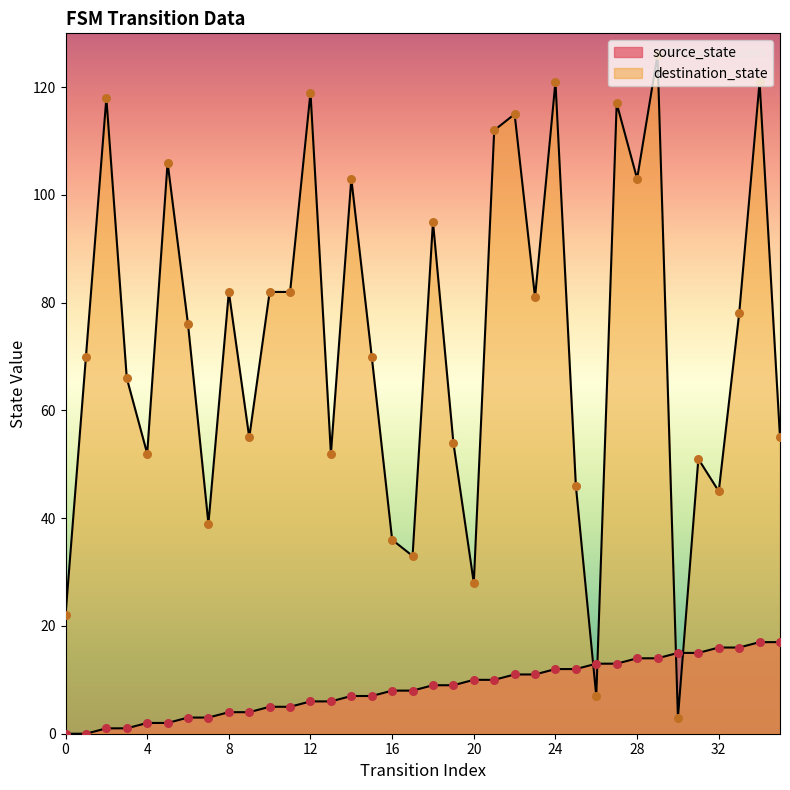

Is the value of source_state at 32 greater than the value of destination_state at 21?

No